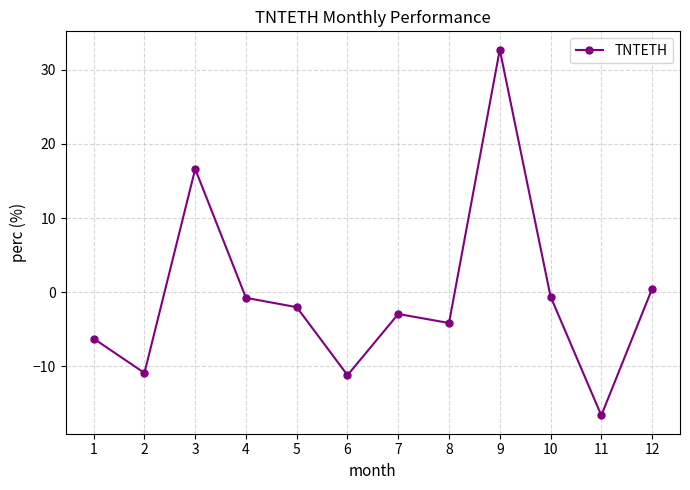

How many values exceed -2?

5